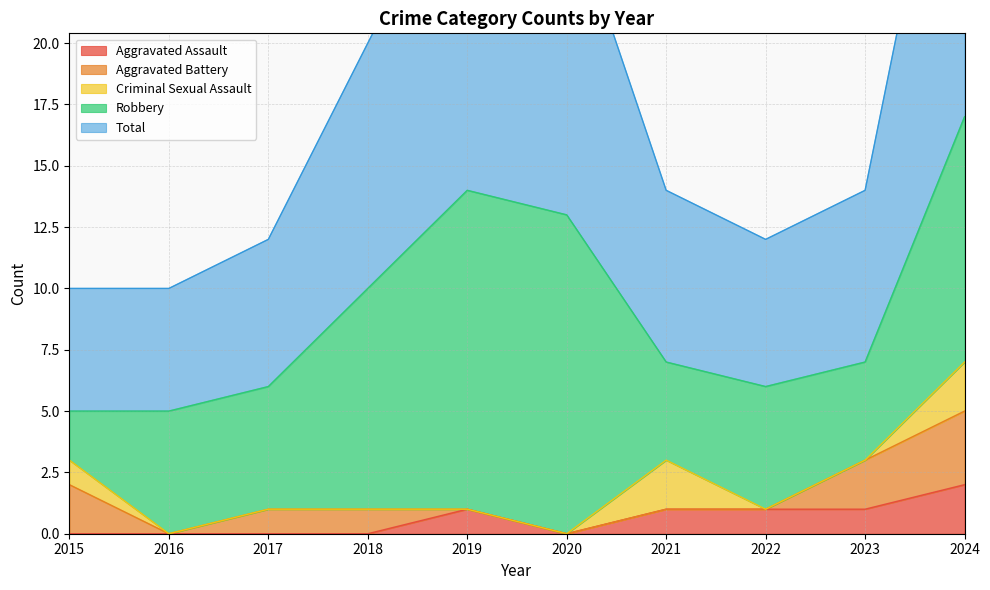

What is the value of the Total point at the 4th from the left?

10